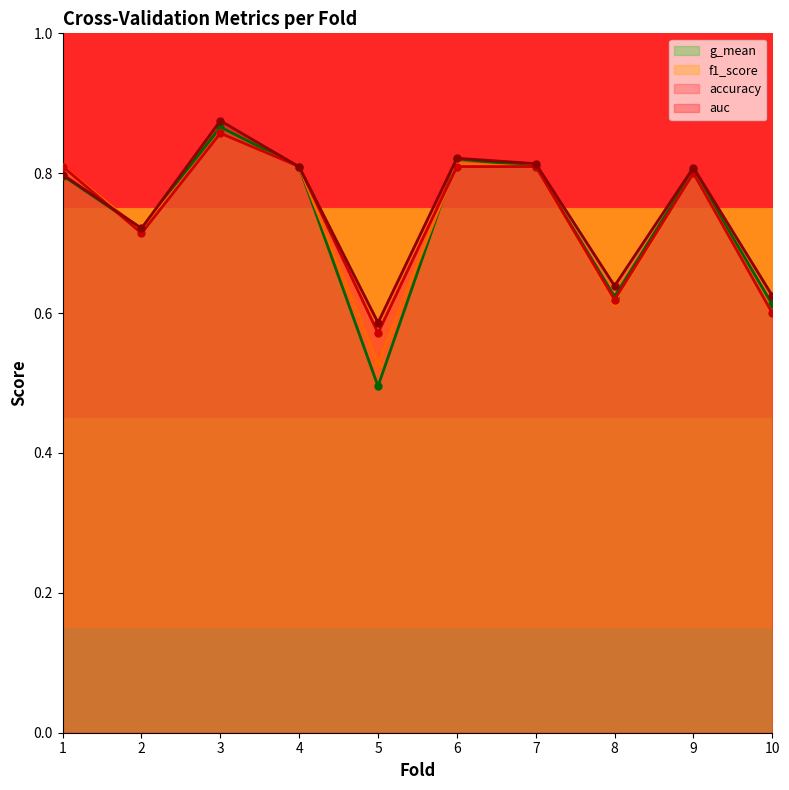

Reading left to right, list all the values displayed in this chart.

accuracy: 0.8	0.7	0.9	0.8	0.6	0.8	0.8	0.6	0.8	0.6
auc: 0.8	0.7	0.9	0.8	0.6	0.8	0.8	0.6	0.8	0.6
f1_score: 0.8	0.7	0.9	0.8	0.5	0.8	0.8	0.6	0.8	0.6
g_mean: 0.8	0.7	0.9	0.8	0.5	0.8	0.8	0.6	0.8	0.6